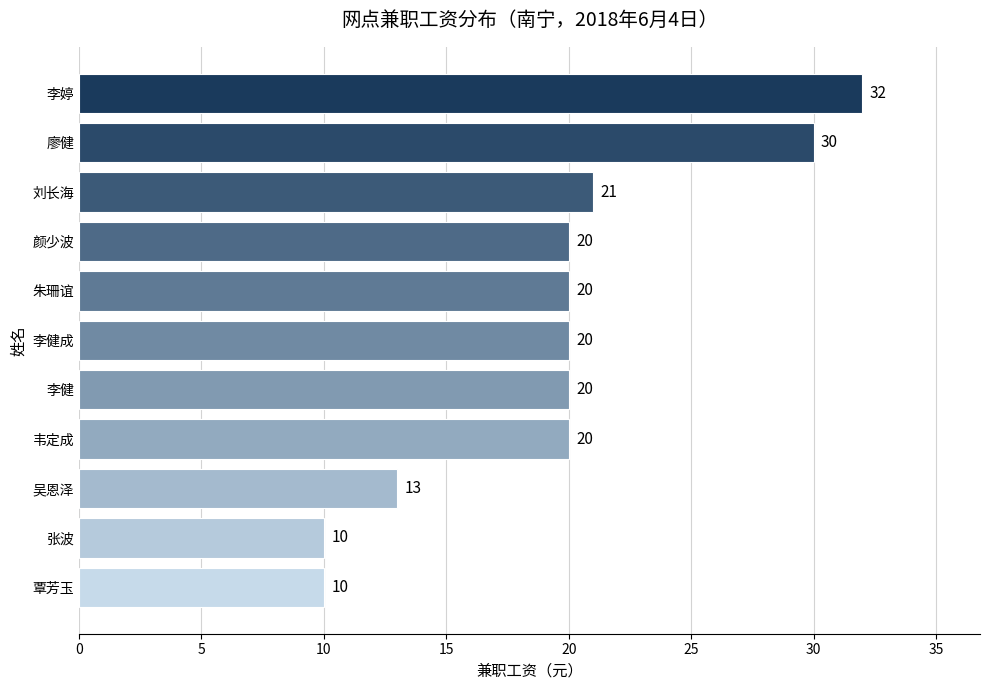

What is the difference between the second highest and second lowest values?

20